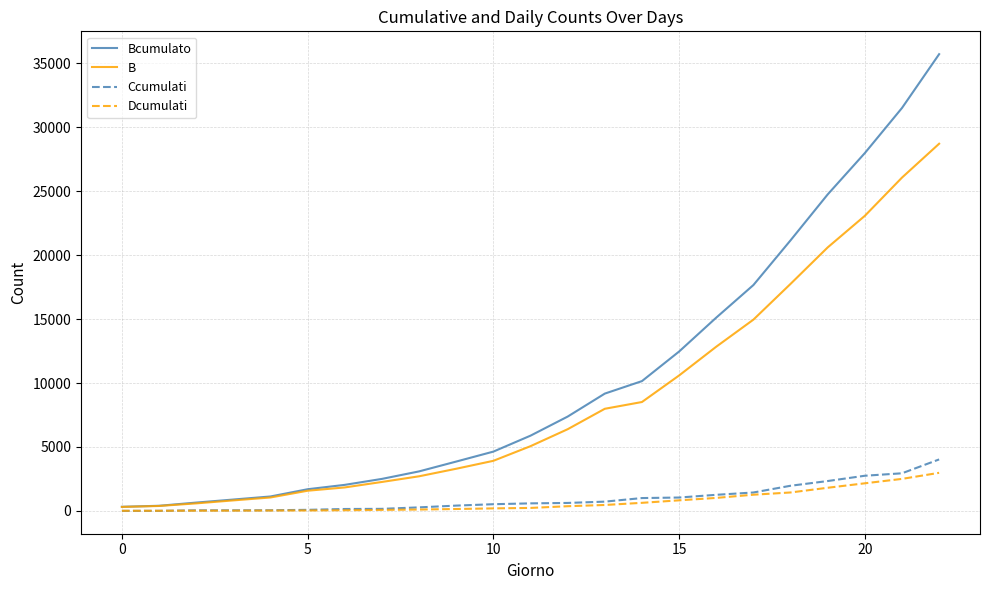

Which series has the largest range (max minus min)?

Bcumulato